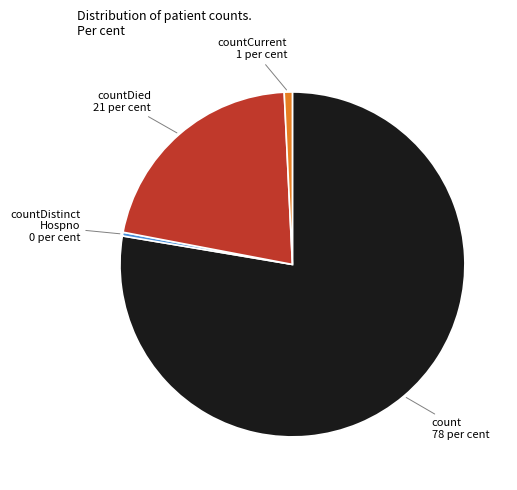

Does any single category account for the majority?

Yes